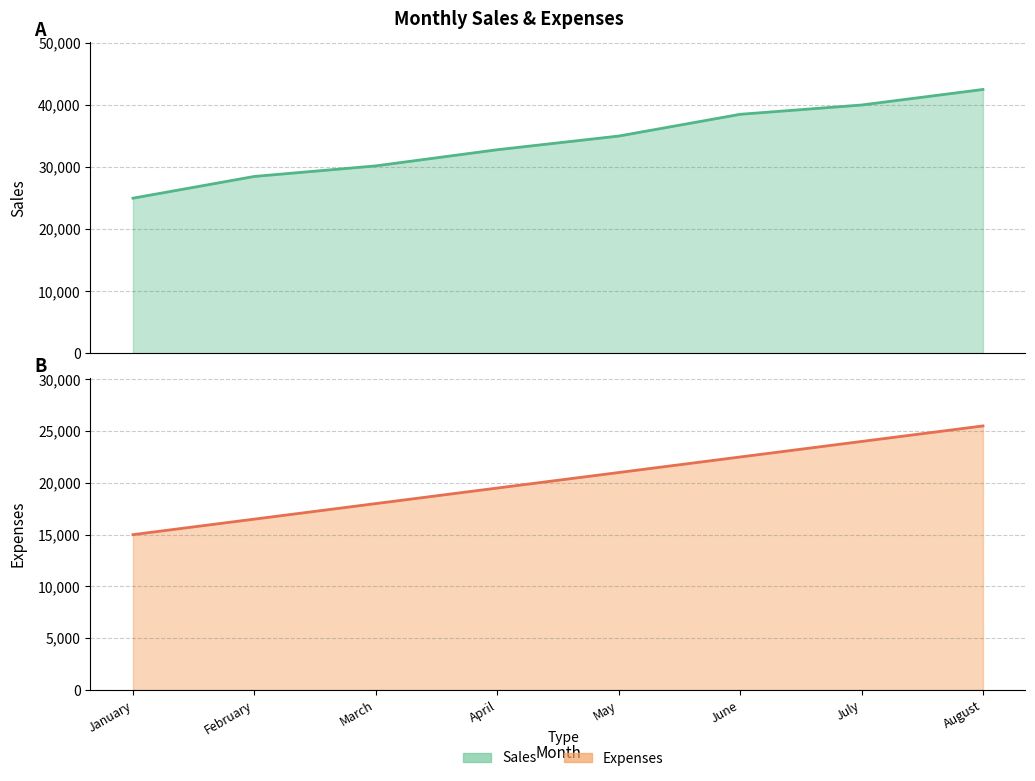

True or false: Sales and Expenses intersect in this chart.

False